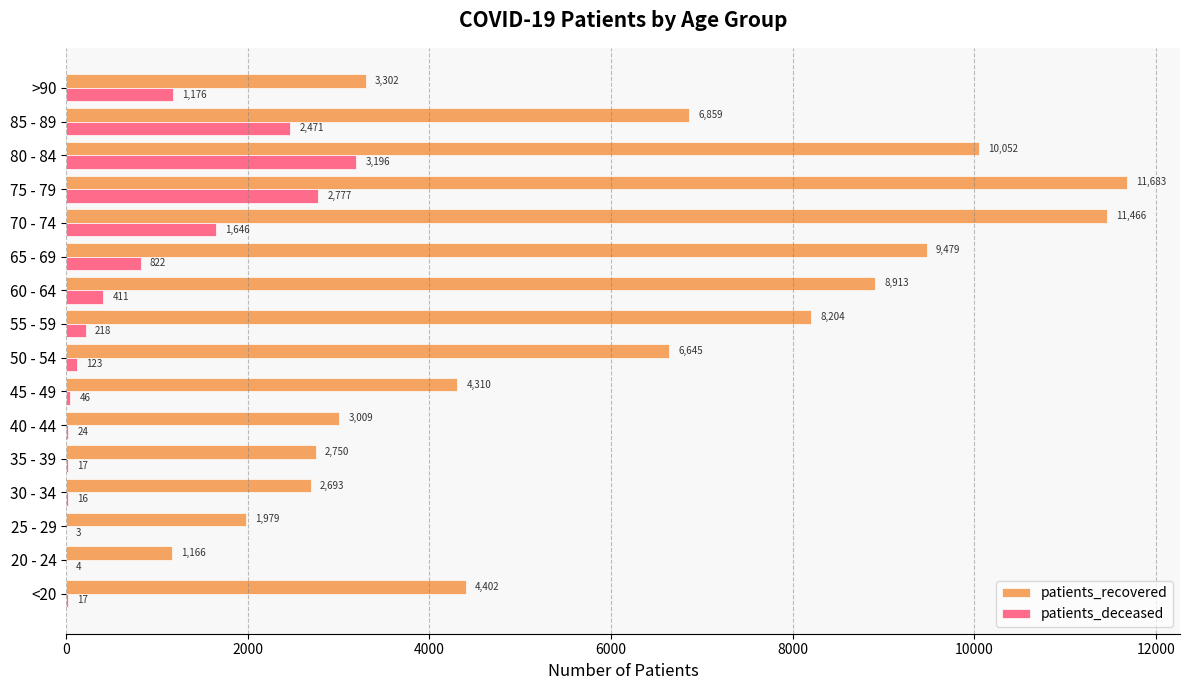

Where is patients_recovered nearest to the value 6424?

50 - 54